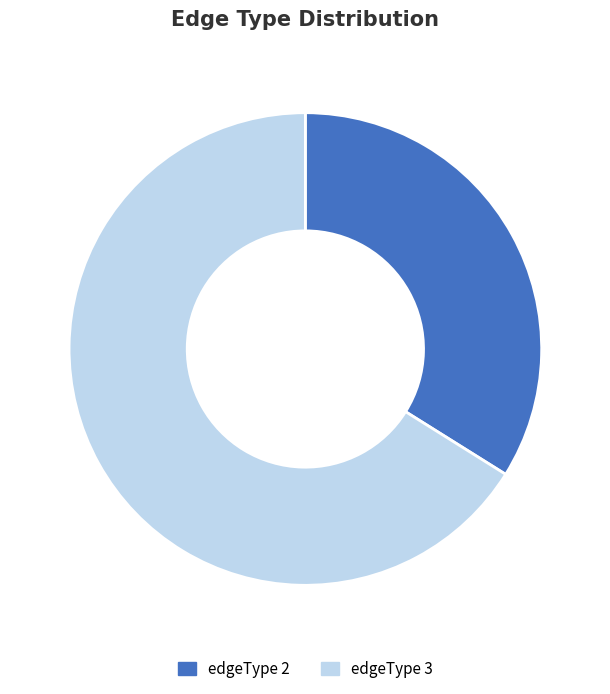

What is the smallest slice in the pie chart?

edgeType 2